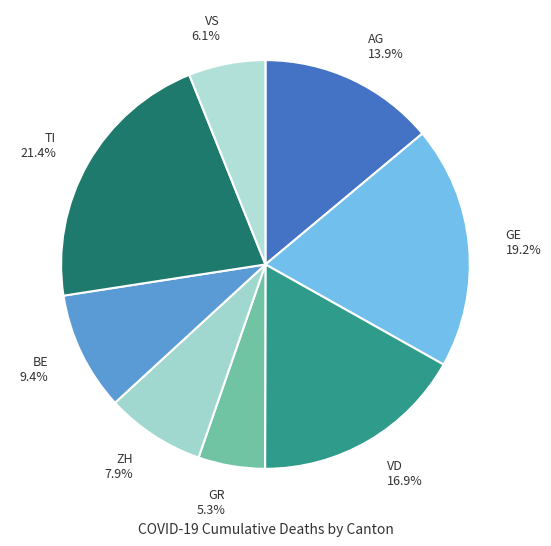

Do TI 21.4% and ZH 7.9% together represent more than half of the pie?

No